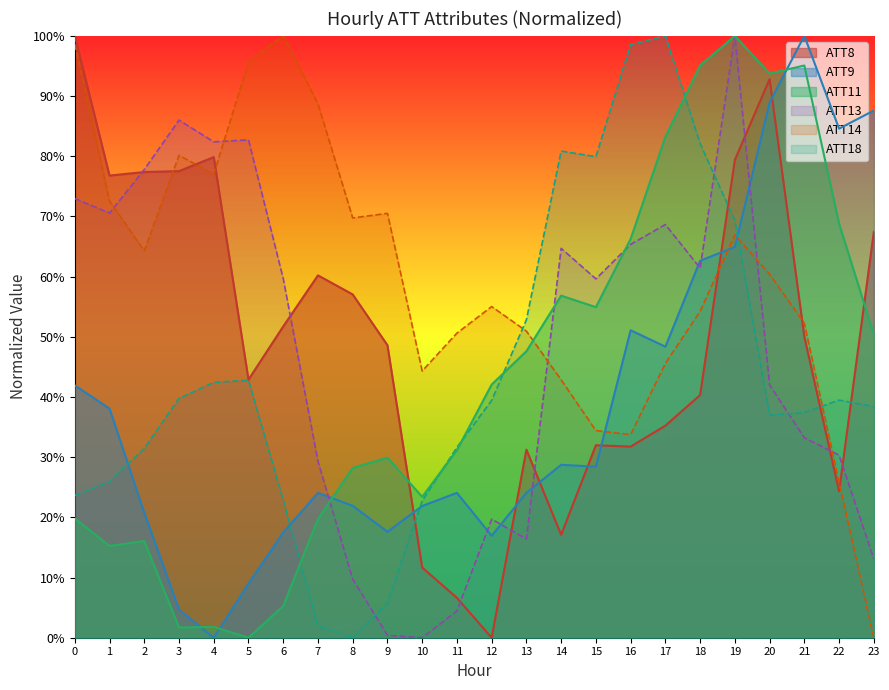

At how many categories does at least one series exceed 0?

24